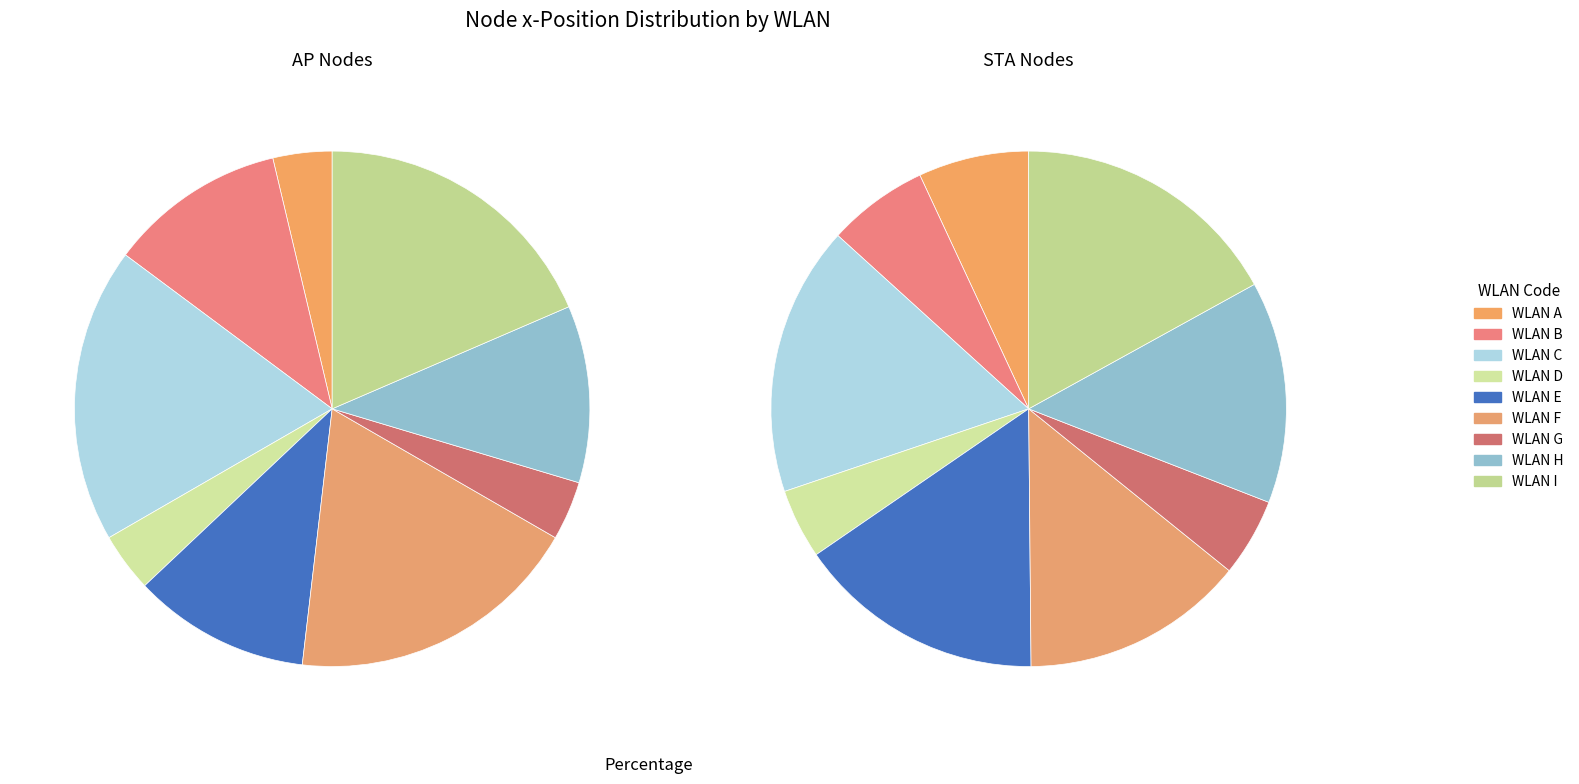

What percentage do B and C together represent?

29.6%